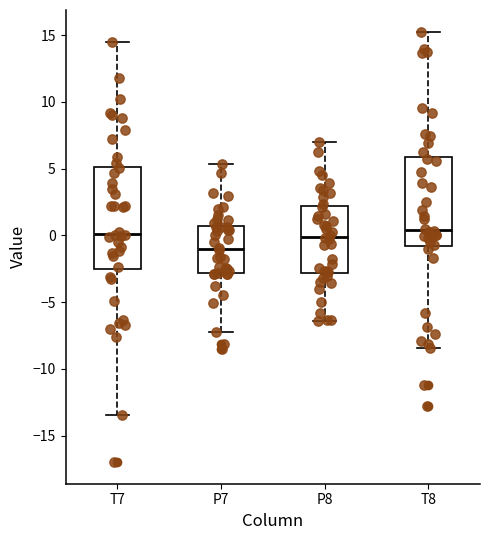

Reading left to right, transcribe this box plot: for each box, give where its median line is, the range the box spans, and where its two whiskers end, as read against the y-axis. The values are not printed on the chart, so give them approximately, as read against the axis.

T7: median 0.0, box -2.5 to 5.0, whiskers -13.5 to 14.5
P7: median -1.0, box -3.0 to 0.5, whiskers -7.0 to 5.5
P8: median 0.0, box -3.0 to 2.0, whiskers -6.5 to 7.0
T8: median 0.5, box -1.0 to 6.0, whiskers -8.5 to 15.5